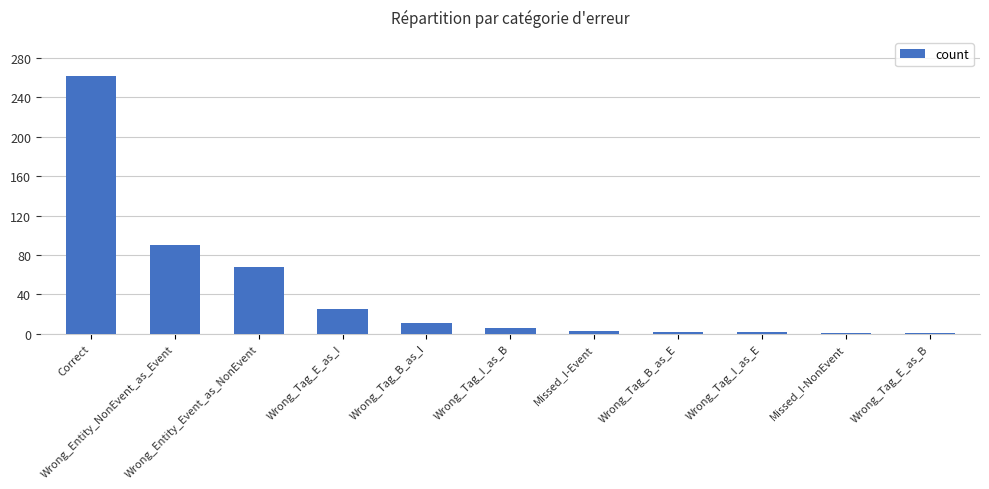

What is the maximum value shown in the chart?

262